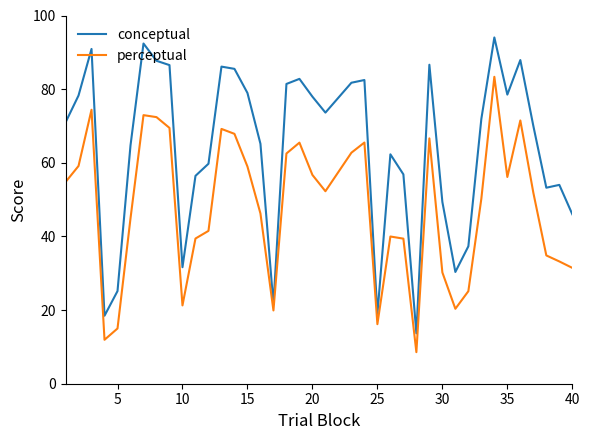

Which series has the largest total across all categories?

conceptual